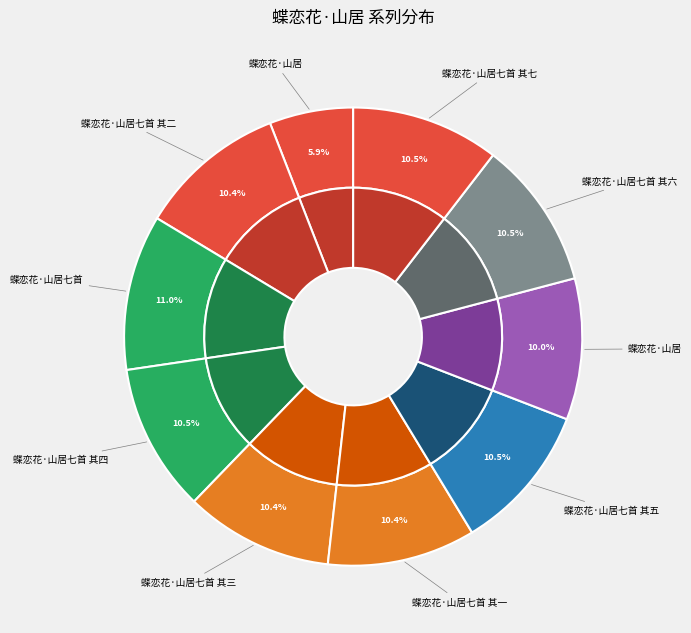

To the nearest percent, what is the combined percentage of 蝶恋花·山居七首 其四 and 蝶恋花·山居七首 其一?

21%